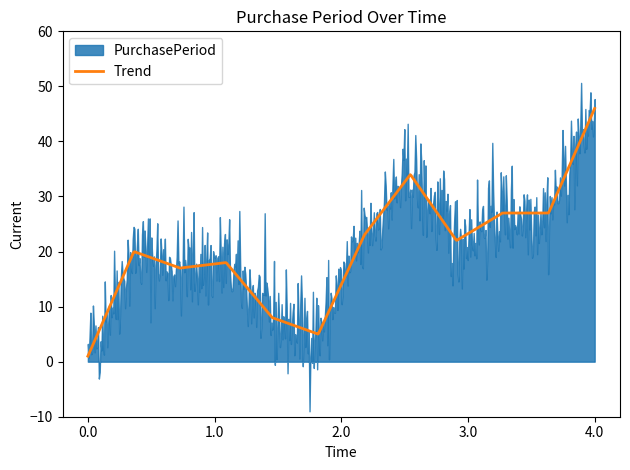

What is the highest value of the Trend series?

46.0